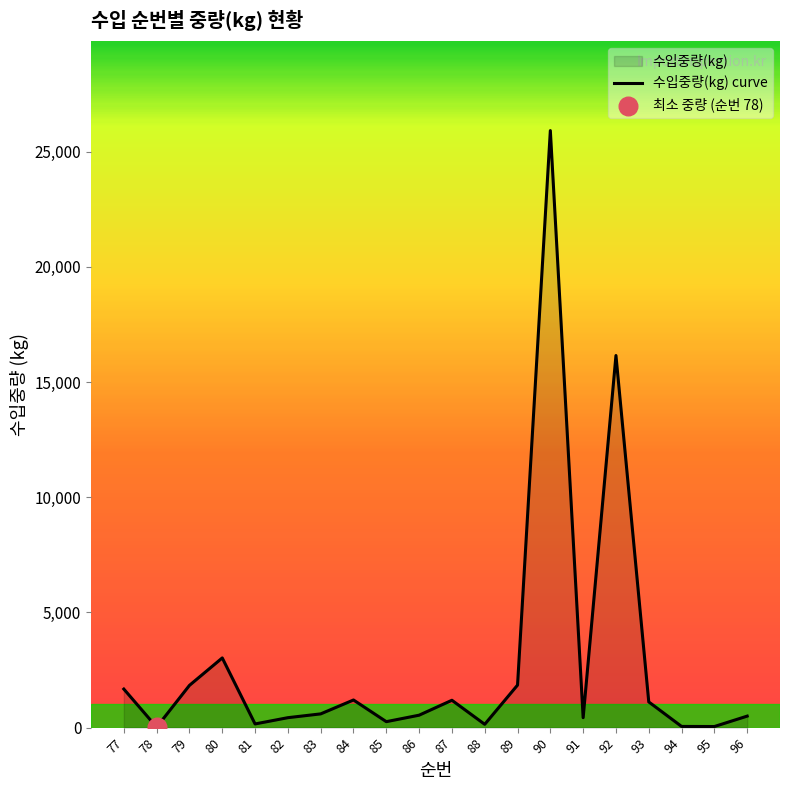

Approximately how many times larger is the value at 86 compared to 83?

0.9